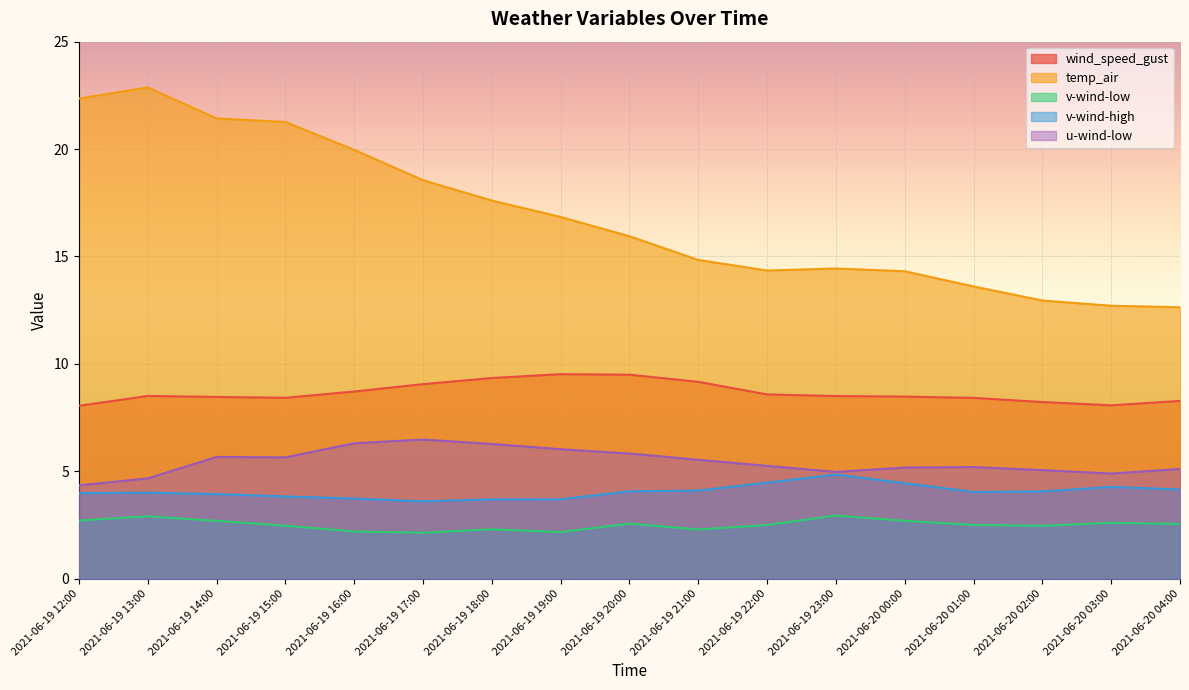

At which category is the sum across all series the highest?

2021-06-19 13:00